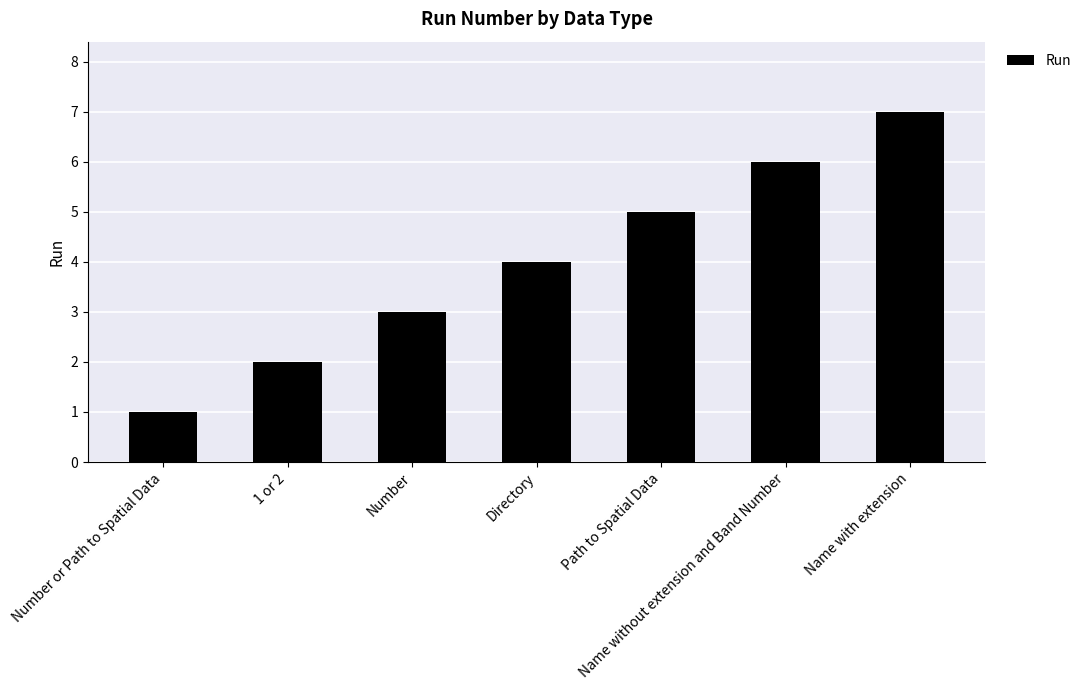

Does the chart contain stacked bars?

No